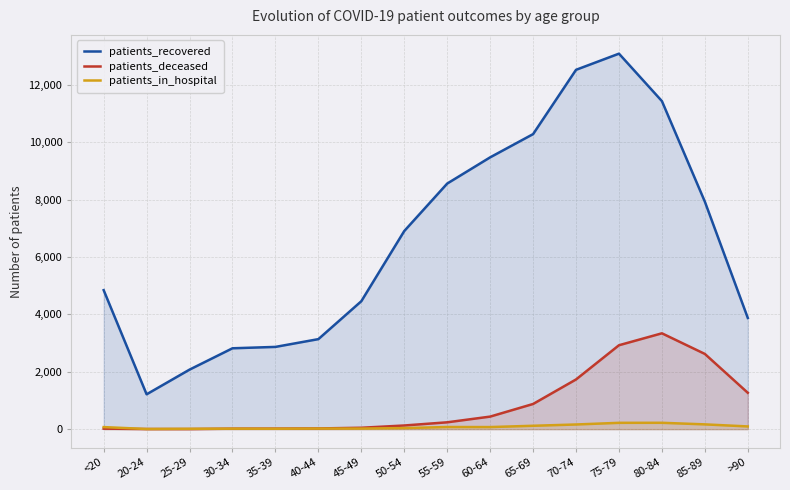

At which label is patients_in_hospital closest to 114?

65-69